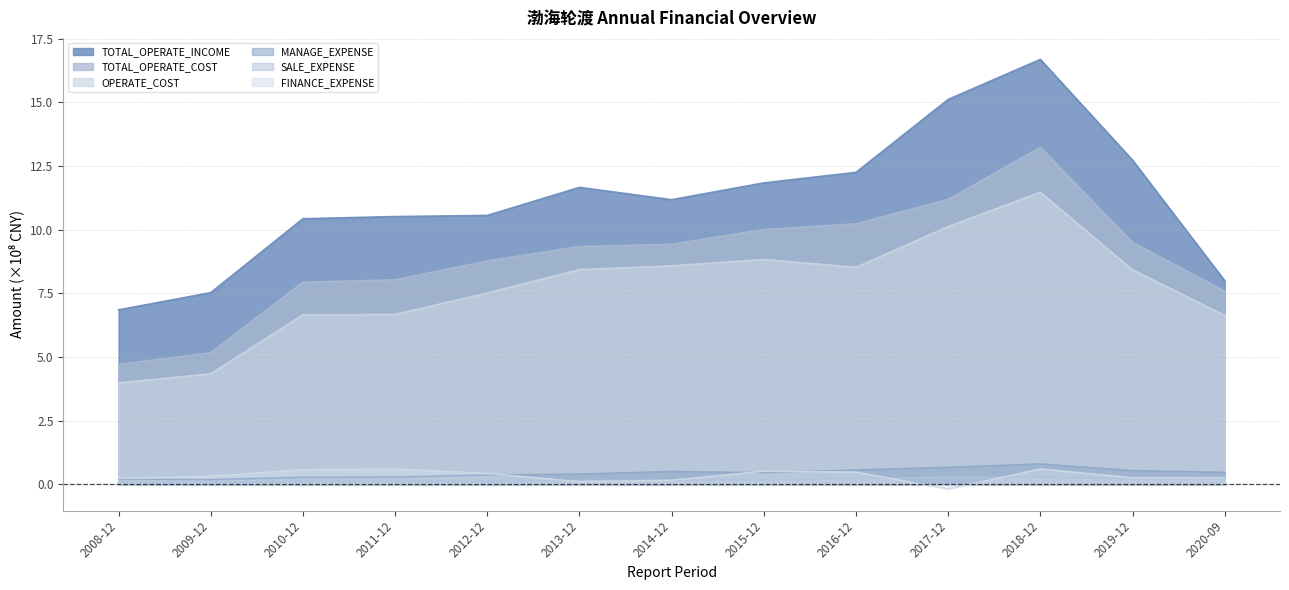

True or false: TOTAL_OPERATE_INCOME and FINANCE_EXPENSE intersect in this chart.

False